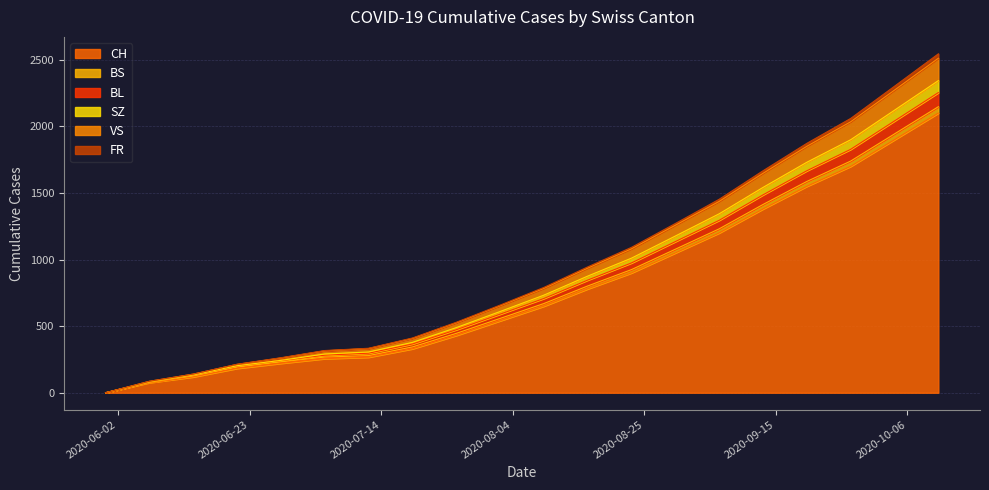

What are all the series names shown in the legend?

CH, BS, BL, SZ, VS, FR